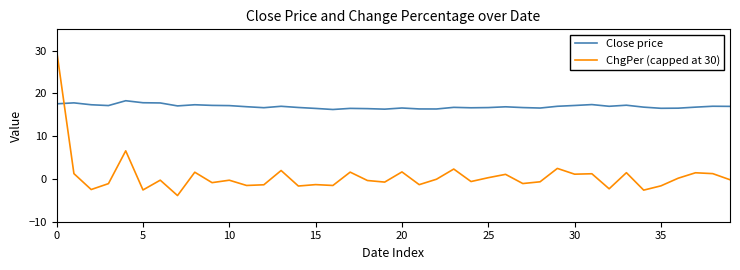

Which series has the widest spread of values?

ChgPer (capped at 30)